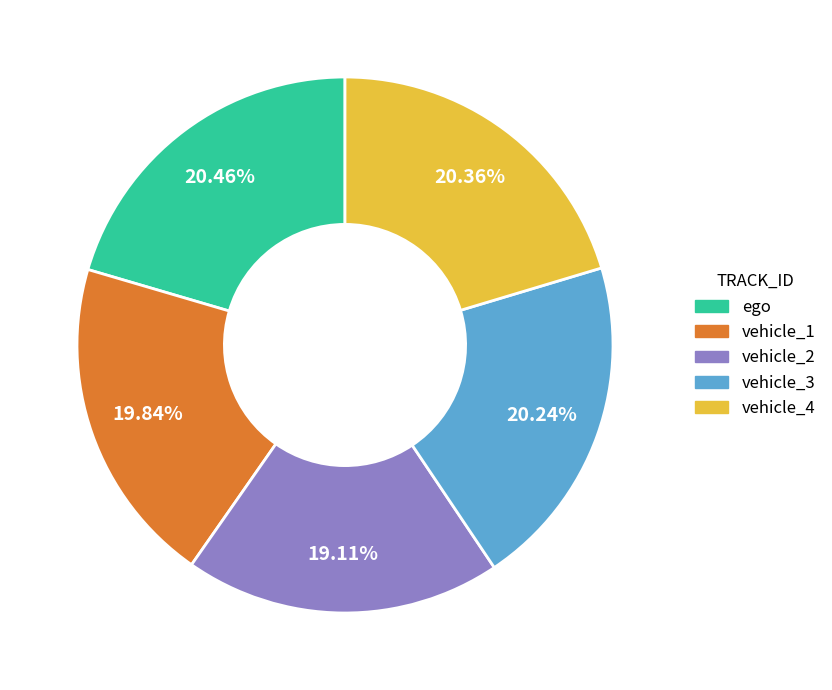

What portion of the pie excludes vehicle_1?

80.2%